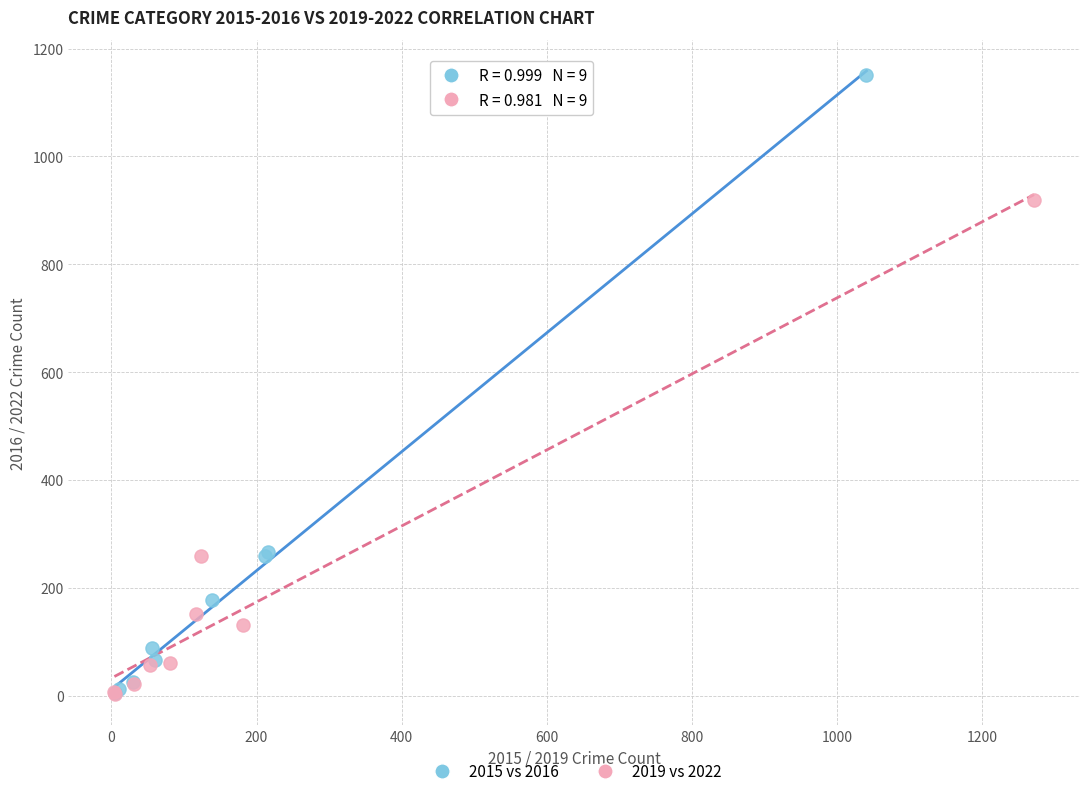

Which series contains the highest Y value?

2015 vs 2016